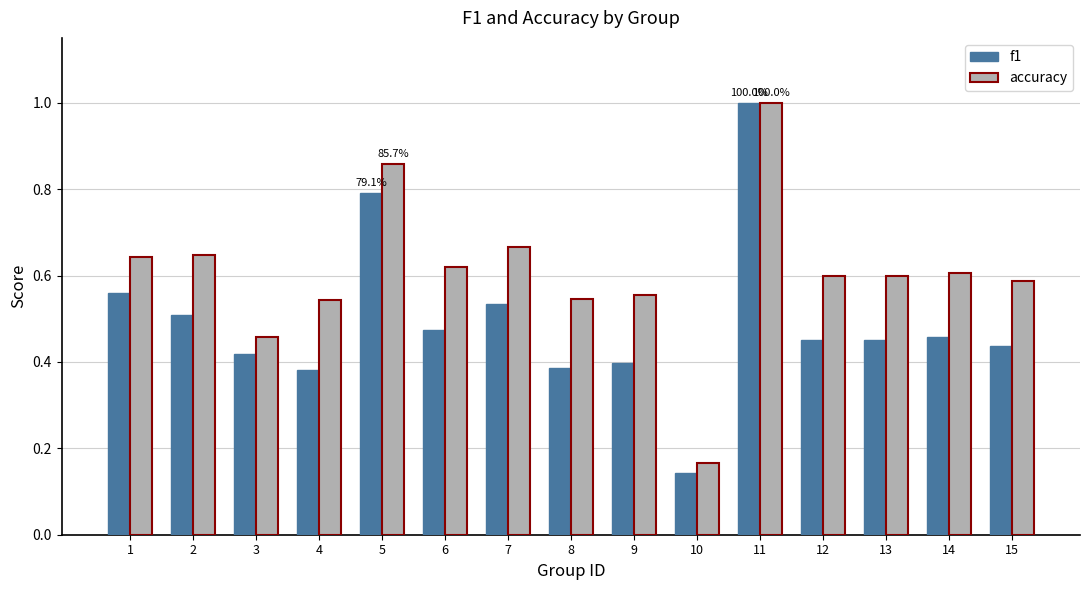

Which category has the lowest value in the accuracy series?

10